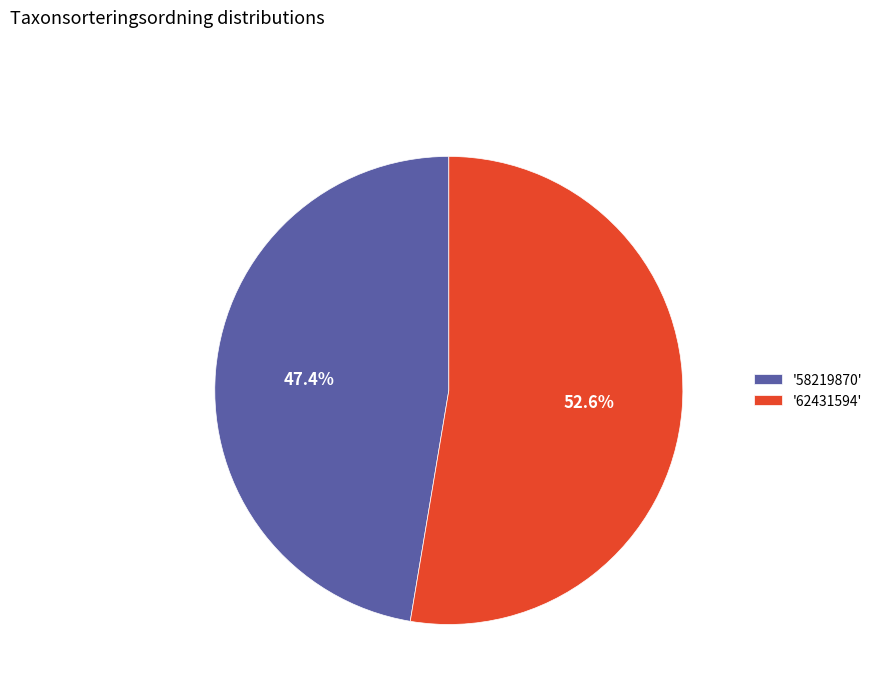

Which has a higher value, '62431594' or '58219870'?

'62431594'